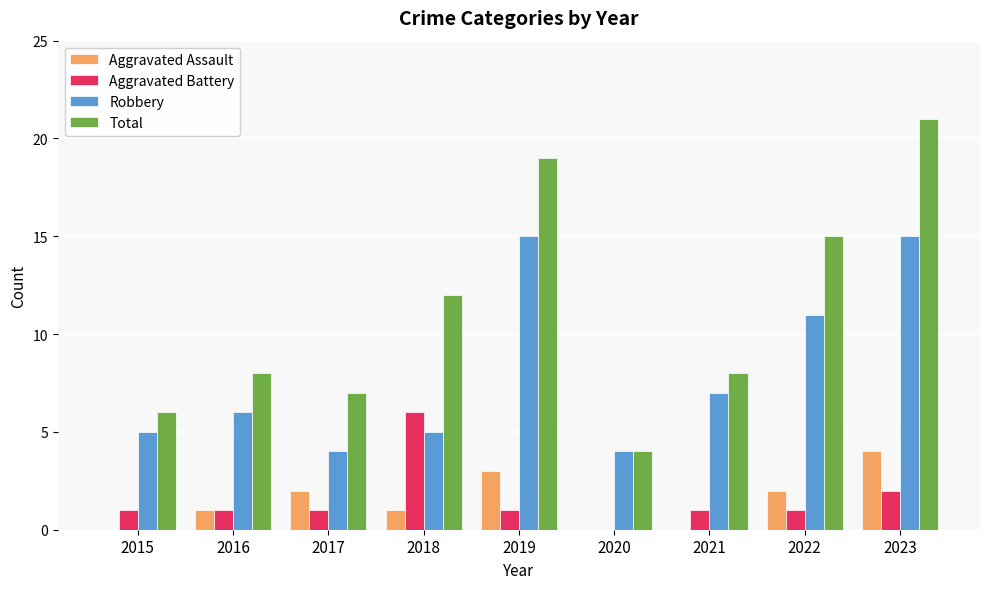

Which series has the largest total across all categories?

Total